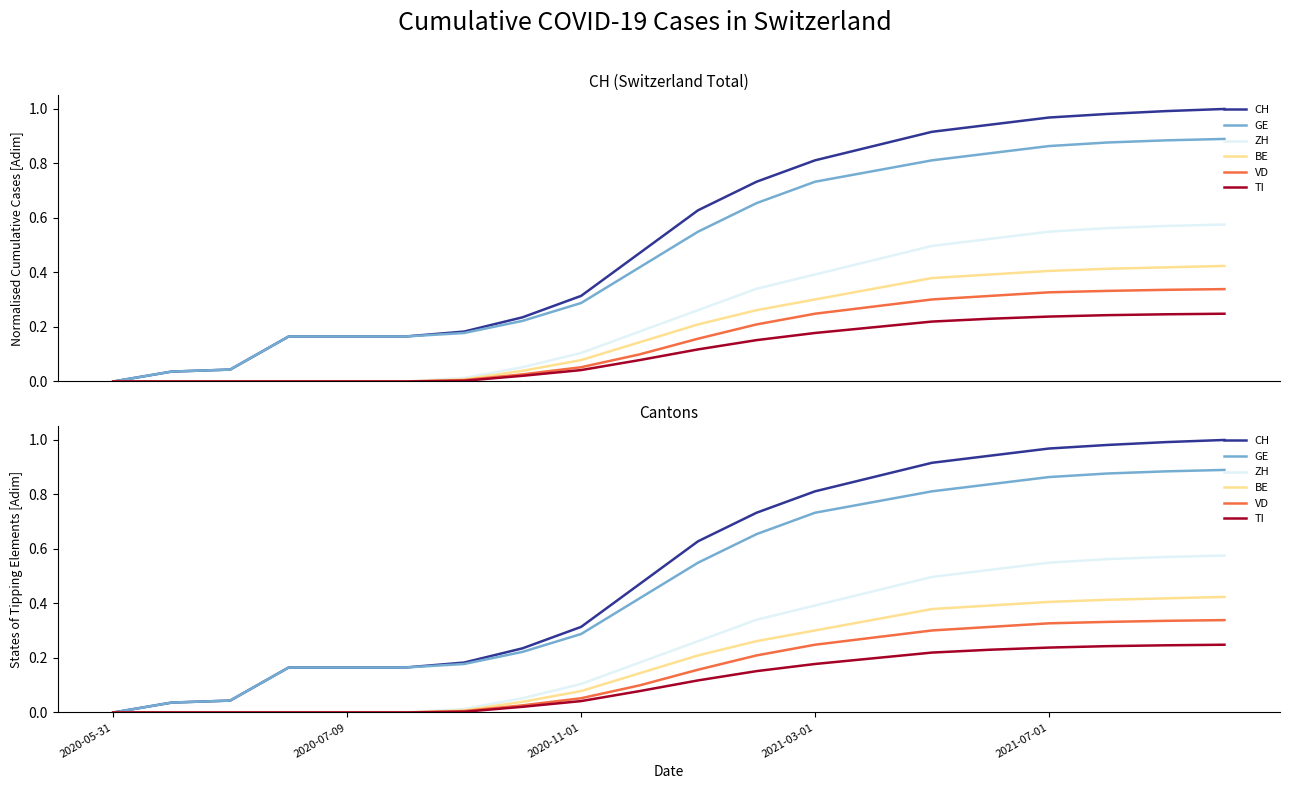

What value does the GE series have at 19?

0.9